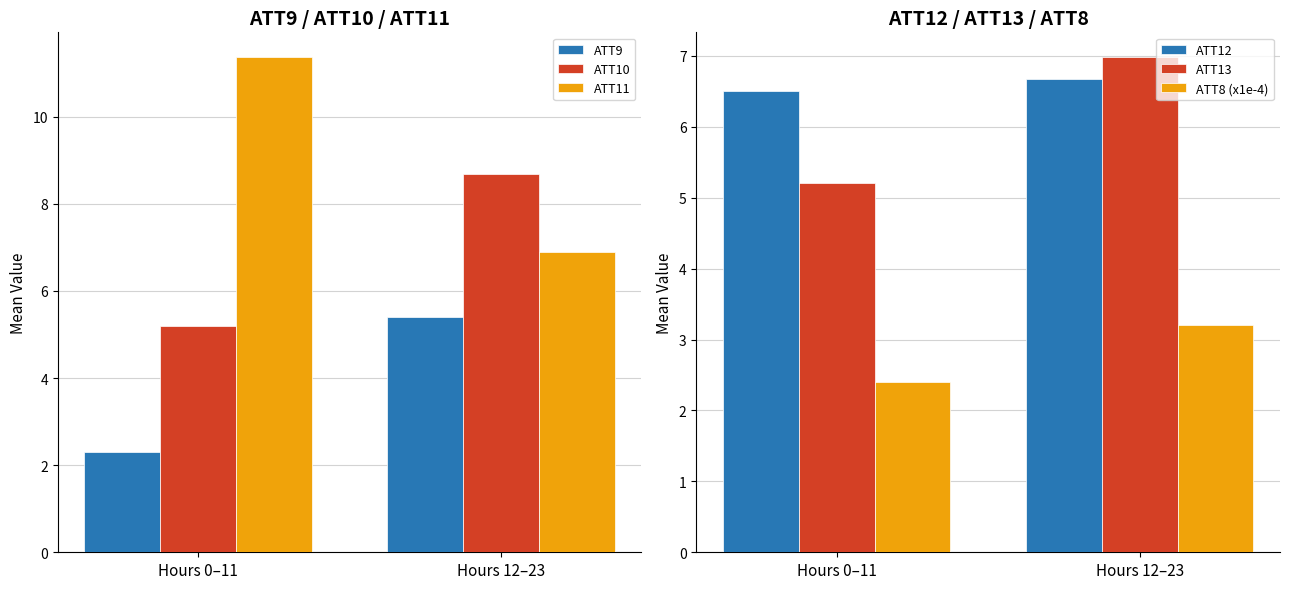

List the series in order of their peak value, lowest first.

ATT8 (x1e-4), ATT9, ATT12, ATT13, ATT10, ATT11